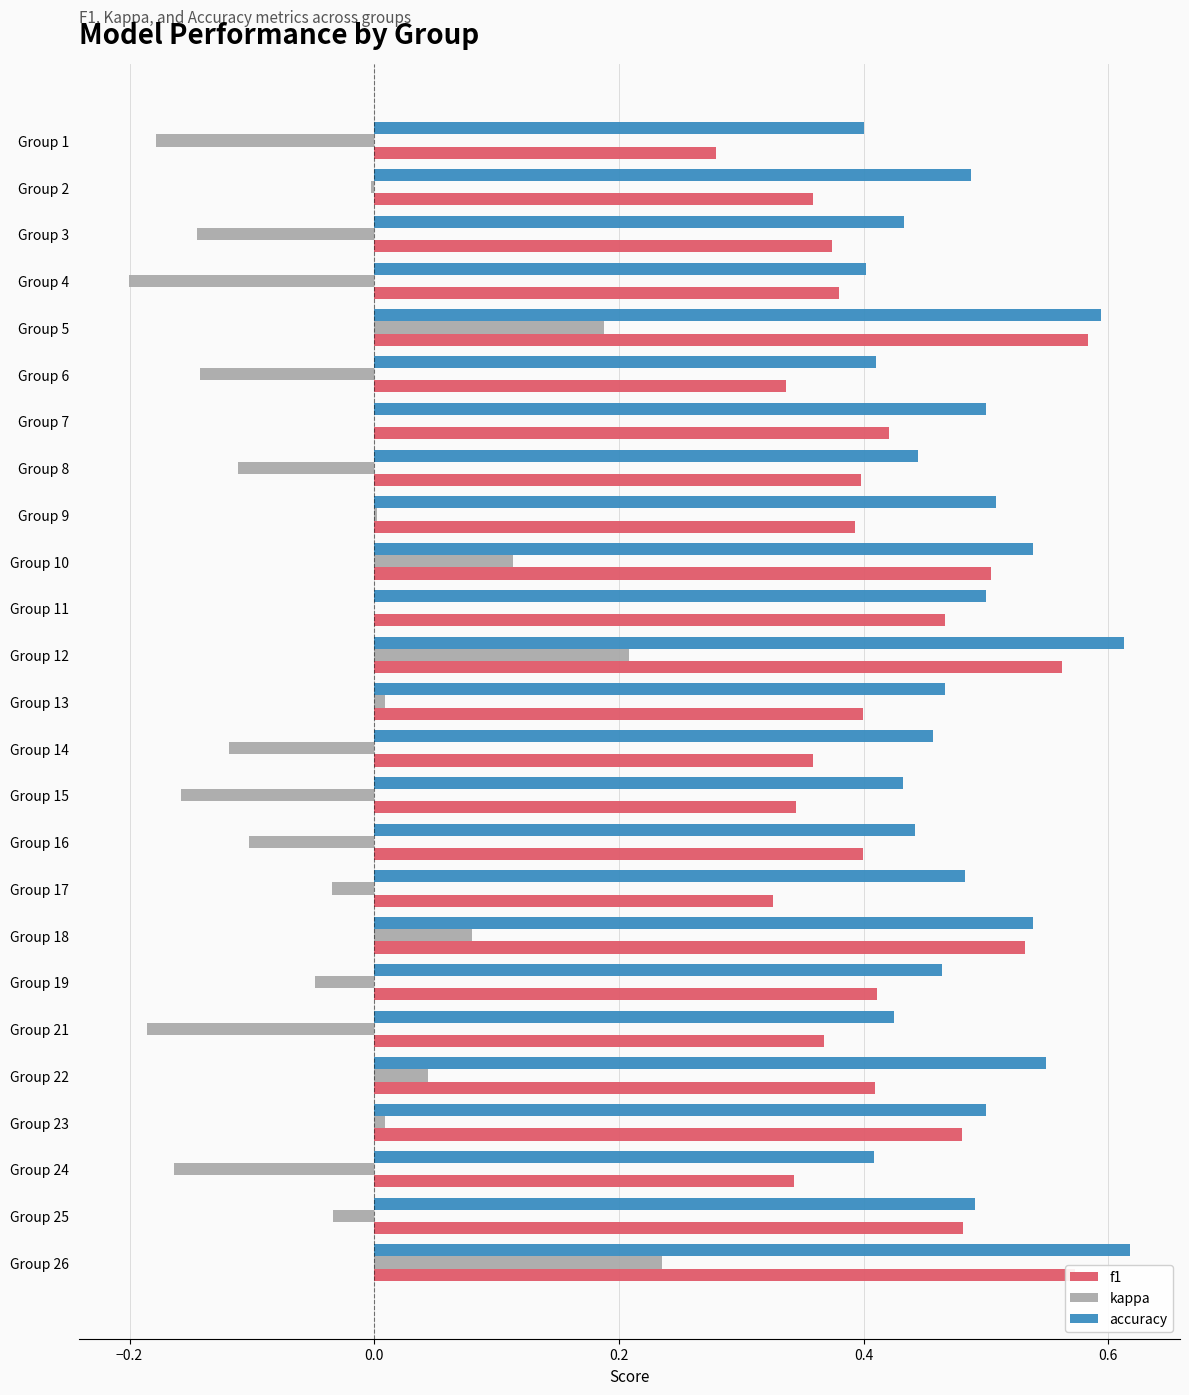

The accuracy series shows 0.1 at Group 18. True or false?

False